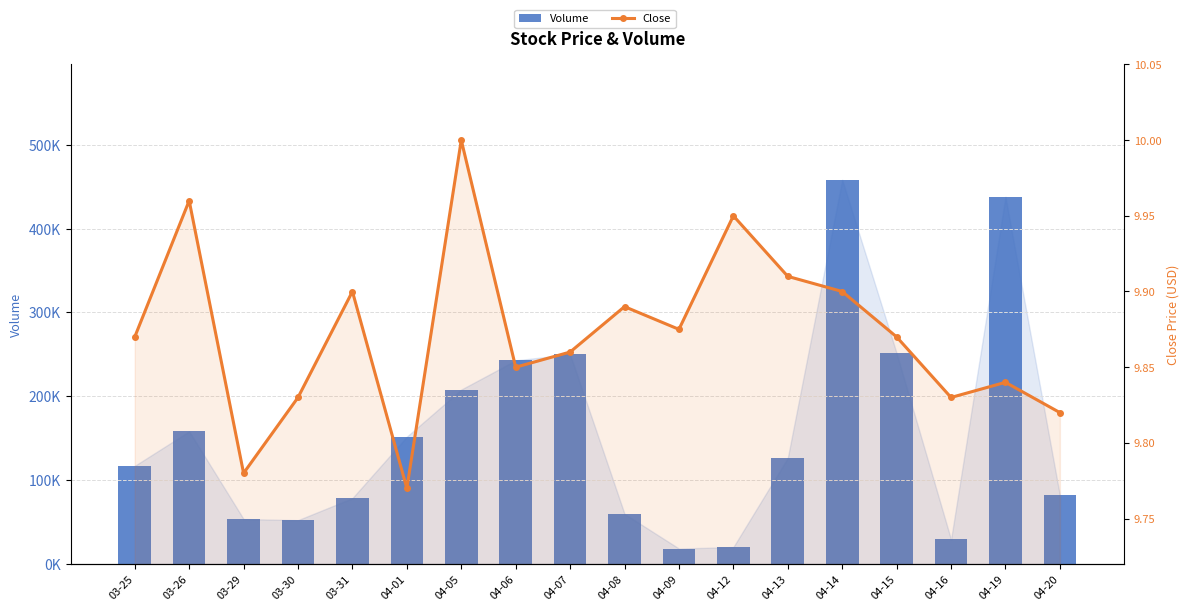

Reading right to left, extract all data points from this chart.

Volume: 04-20=81717.0	04-19=438100.0	04-16=29200.0	04-15=251400.0	04-14=458400.0	04-13=126600.0	04-12=20200.0	04-09=18400.0	04-08=59800.0	04-07=250200.0	04-06=242900.0	04-05=208100.0	04-01=151900.0	03-31=78600.0	03-30=52300.0	03-29=53600.0	03-26=158300.0	03-25=117100.0
Close: 04-20=9.8	04-19=9.8	04-16=9.8	04-15=9.9	04-14=9.9	04-13=9.9	04-12=9.9	04-09=9.9	04-08=9.9	04-07=9.9	04-06=9.9	04-05=10.0	04-01=9.8	03-31=9.9	03-30=9.8	03-29=9.8	03-26=10.0	03-25=9.9